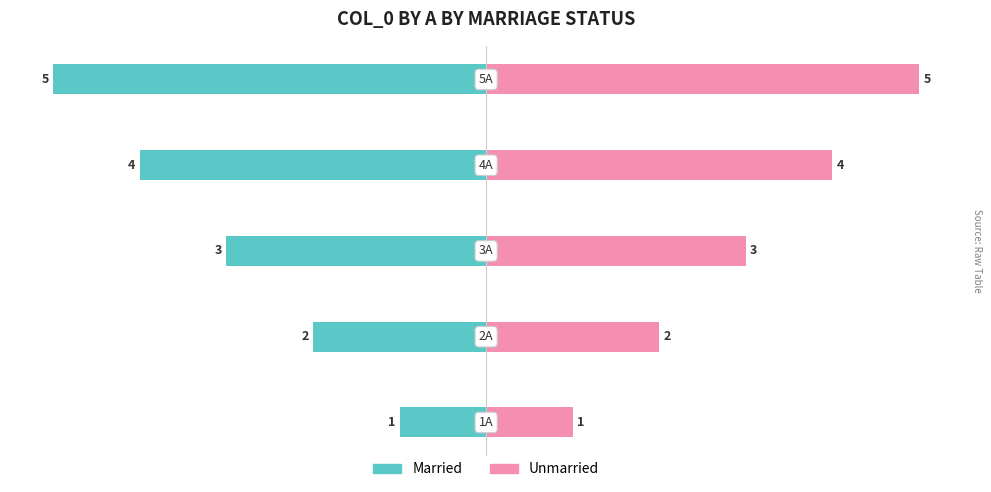

Reading left to right, extract all data points from this chart.

Married: -1	-2	-3	-4	-5
Unmarried: 1	2	3	4	5